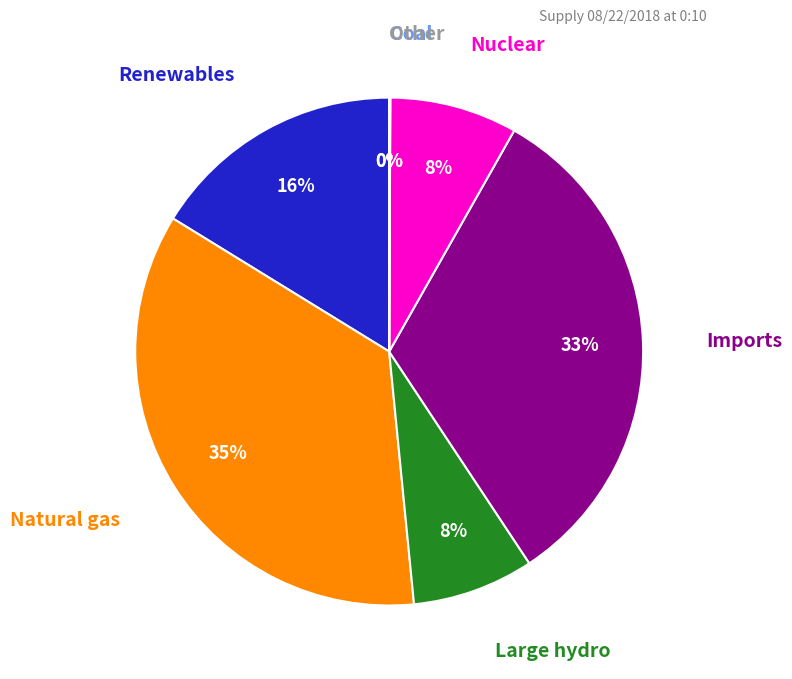

To the nearest percent, what is the difference between the Renewables and Large hydro slice percentages?

8%